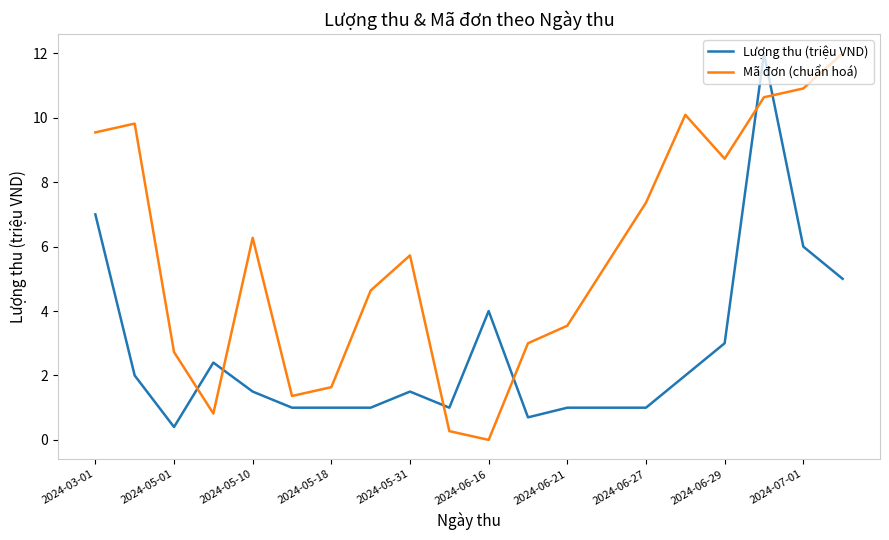

Rank the series by their average value, from lowest to highest.

Lượng thu (triệu VND), Mã đơn (chuẩn hoá)